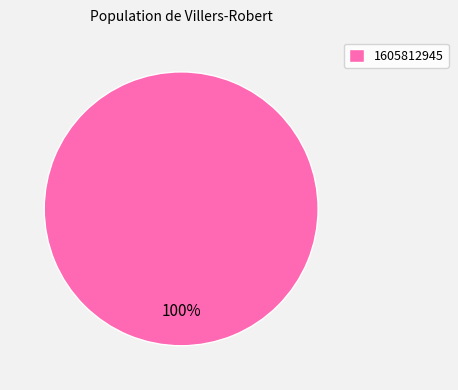

To the nearest percent, what percentage of the pie is 1605812945?

100%